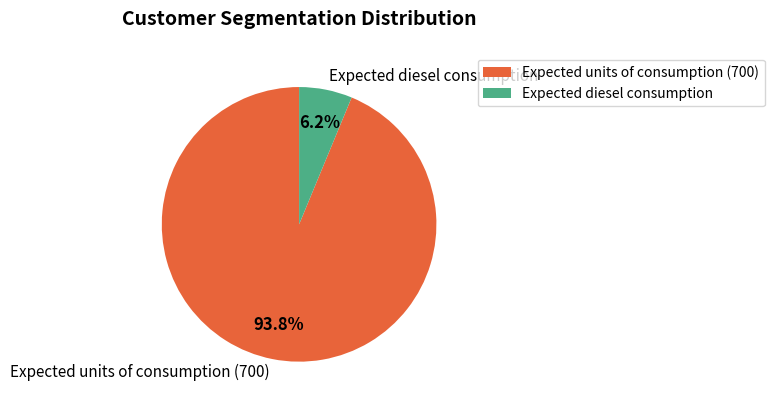

Count the number of slices in the pie.

2